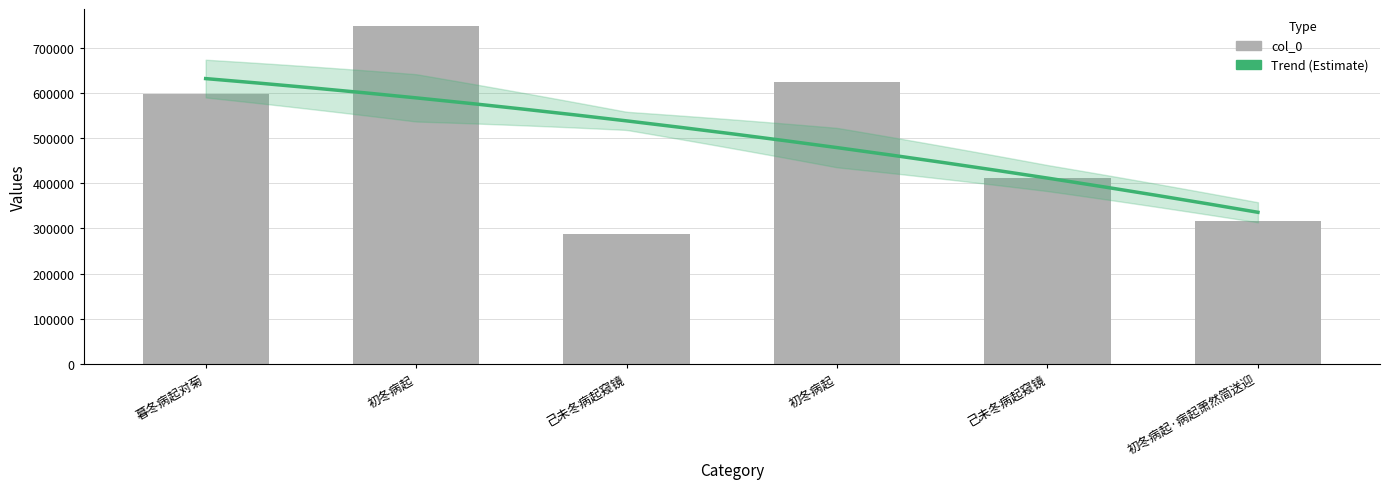

The chart shows a value of 460785 at 己未冬病起窥镜. True or false?

False